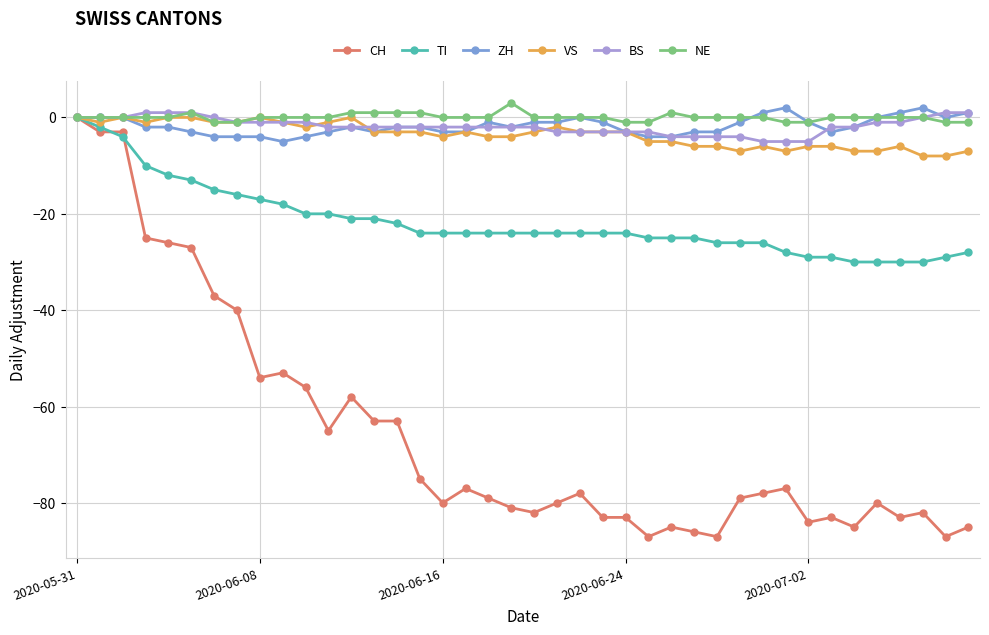

True or false: NE has more than 0 interior local peaks.

True